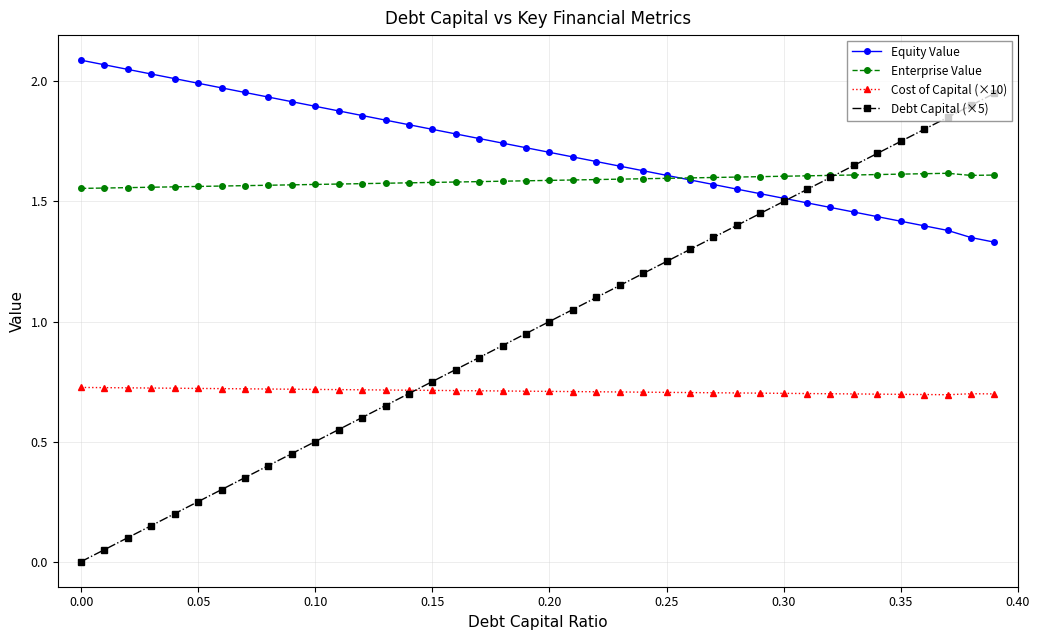

List the series in order of their peak value, lowest first.

Cost of Capital (×10), Enterprise Value, Debt Capital (×5), Equity Value